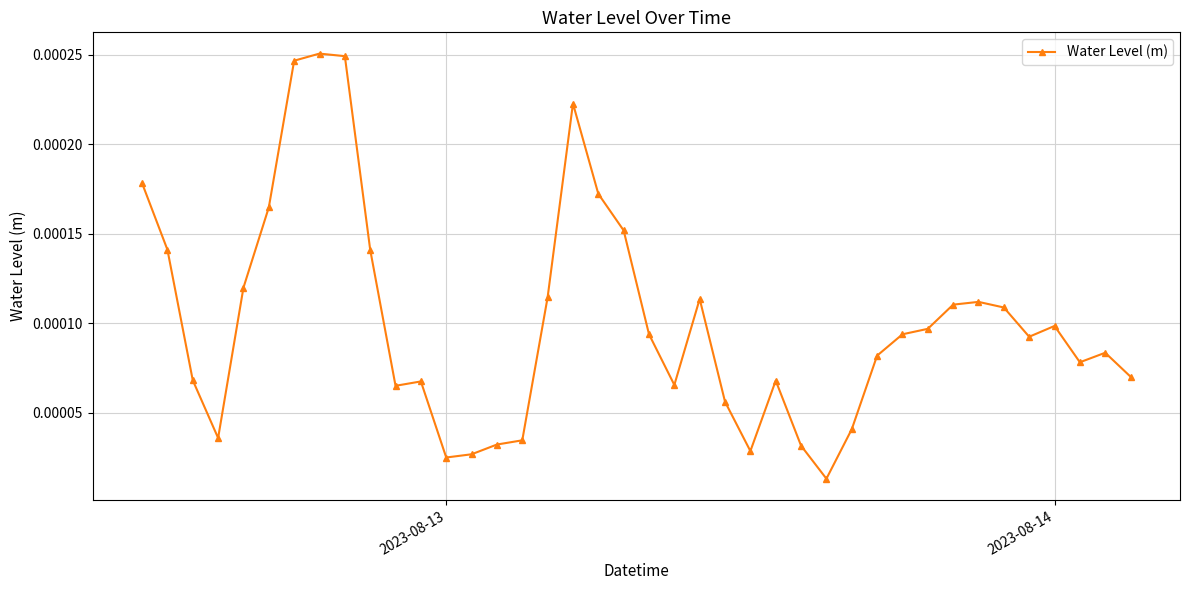

True or false: there are more than 2 points higher than both neighbors.

True